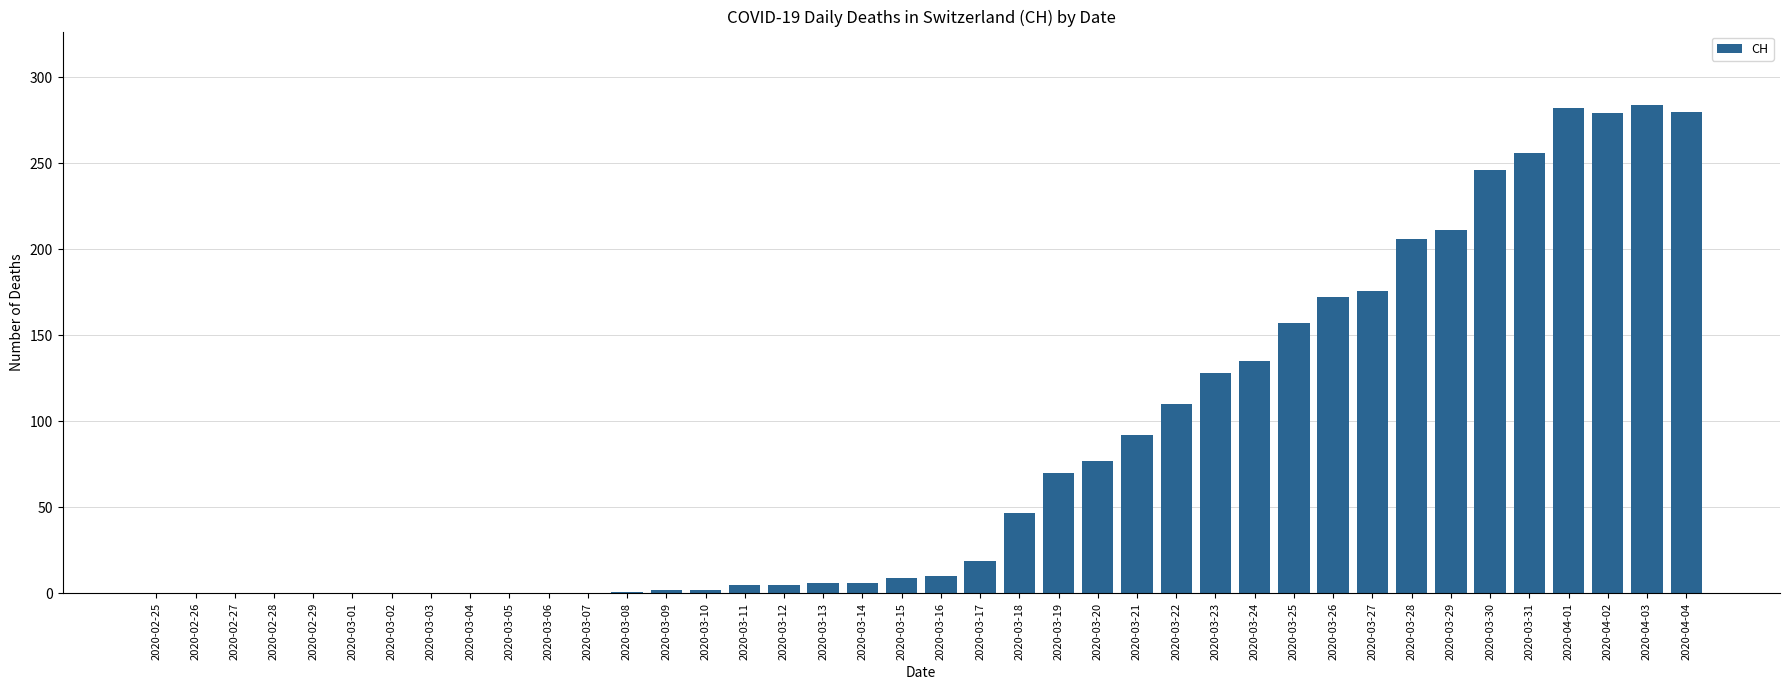

What is the change in value from 2020-03-06 to 2020-03-31?

+256